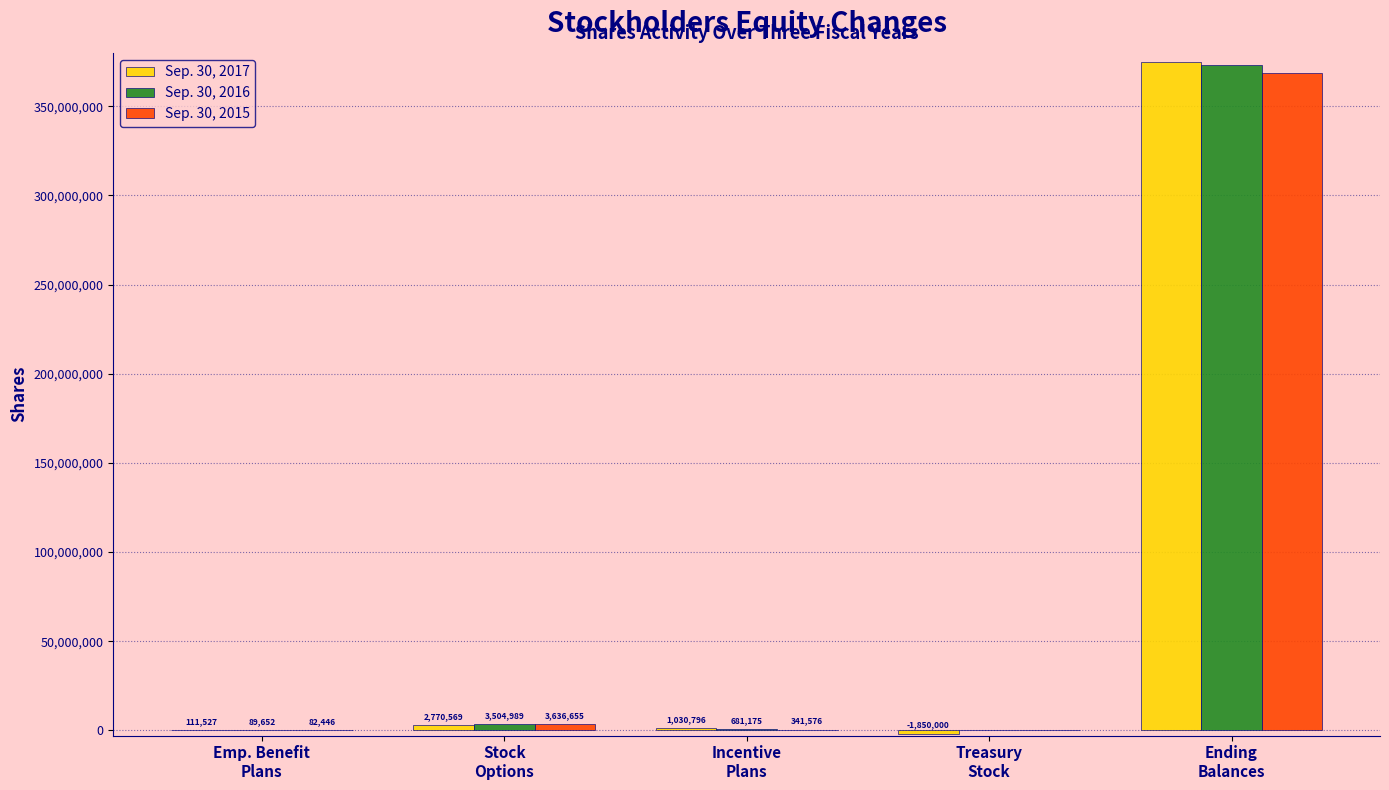

Reading left to right, transcribe all the data shown in this chart.

Sep. 30, 2017: Emp. Benefit
Plans=111527	Stock
Options=2770569	Incentive
Plans=1030796	Treasury
Stock=-1850000	Ending
Balances=374986079
Sep. 30, 2016: Emp. Benefit
Plans=89652	Stock
Options=3504989	Incentive
Plans=681175	Treasury
Stock=0	Ending
Balances=372923187
Sep. 30, 2015: Emp. Benefit
Plans=82446	Stock
Options=3636655	Incentive
Plans=341576	Treasury
Stock=0	Ending
Balances=368647371